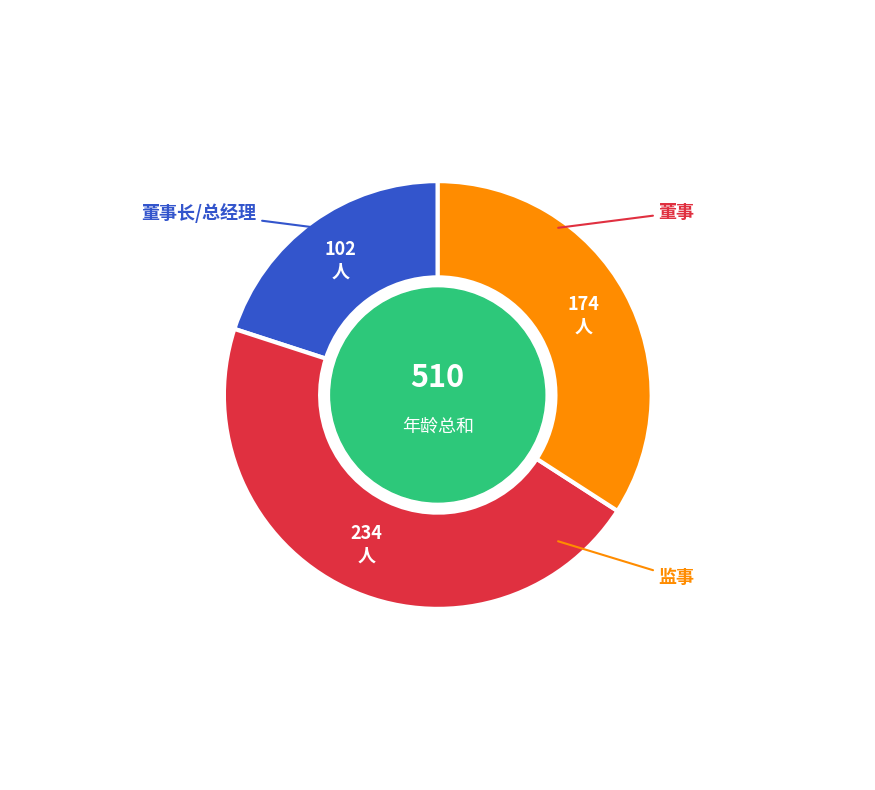

Is there any slice that represents more than half of the pie?

No